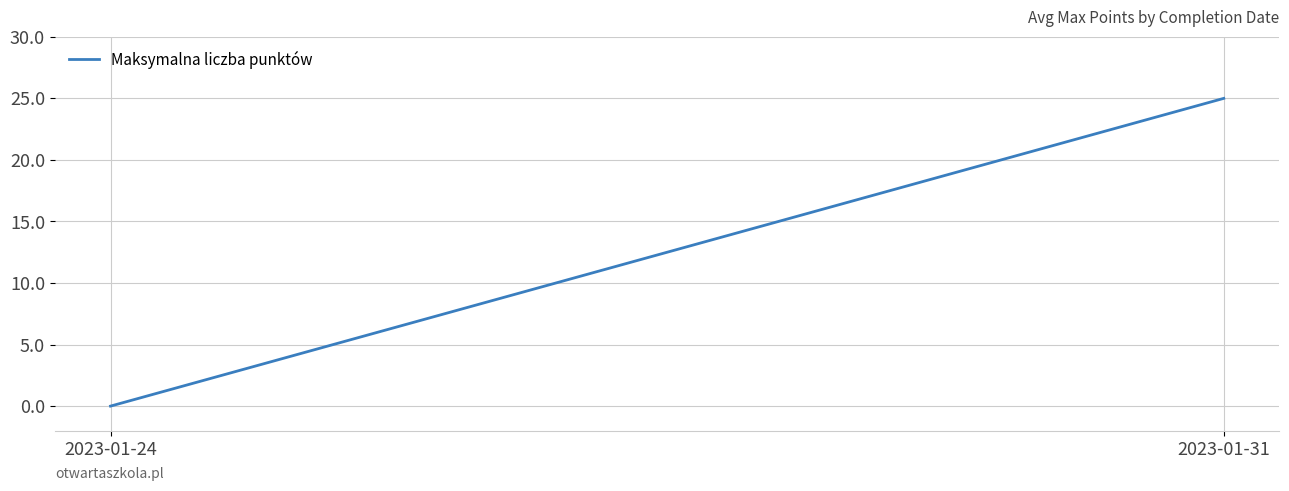

List the labels in order of value, largest first.

2023-01-31, 2023-01-24